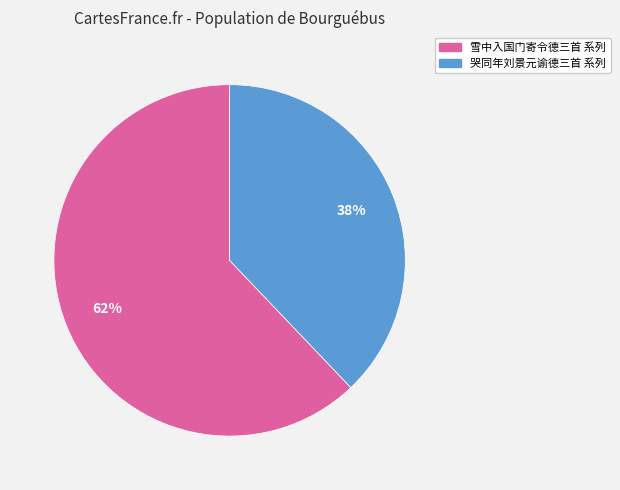

To the nearest percent, what percentage of the pie is 哭同年刘景元谕德三首 系列?

38%